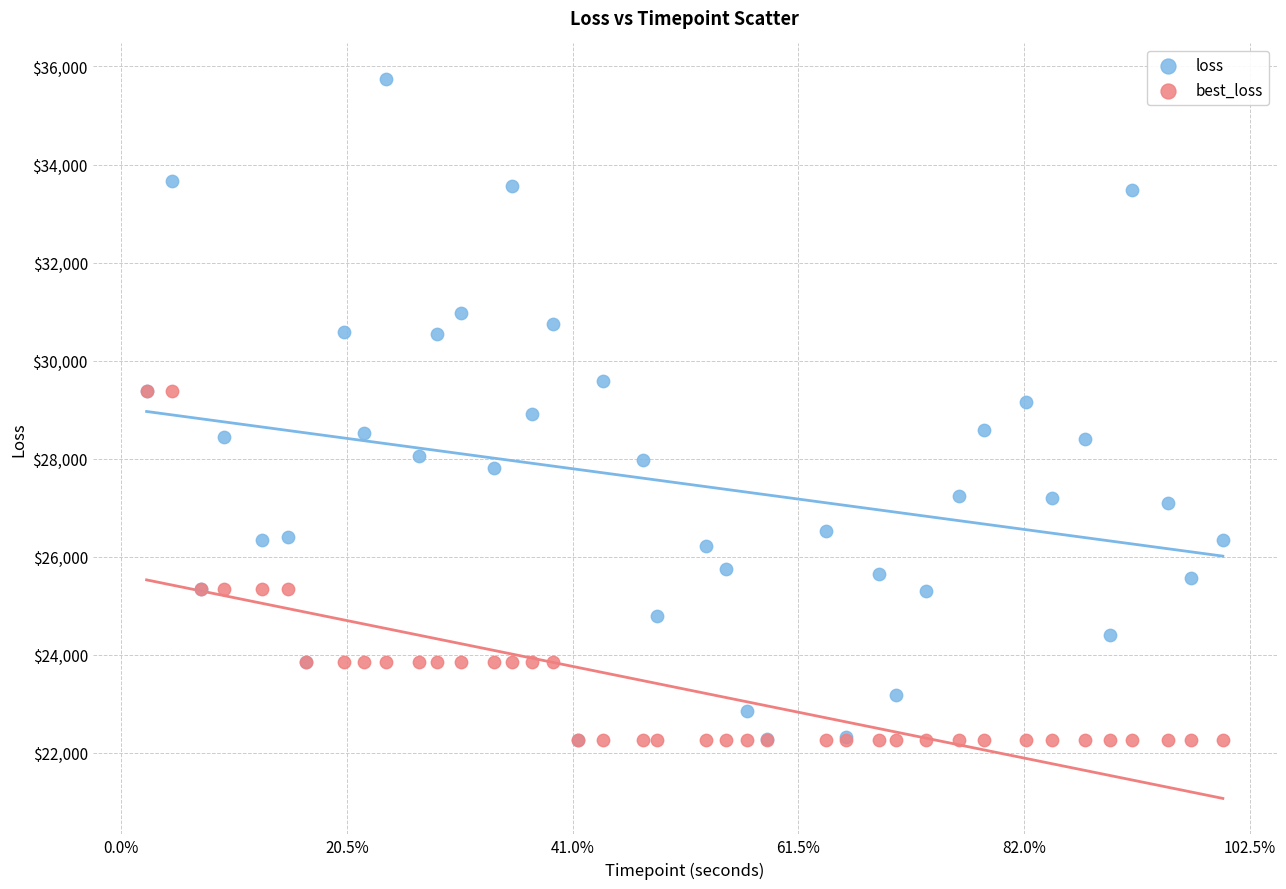

What are all the series names shown in the legend?

loss, best_loss